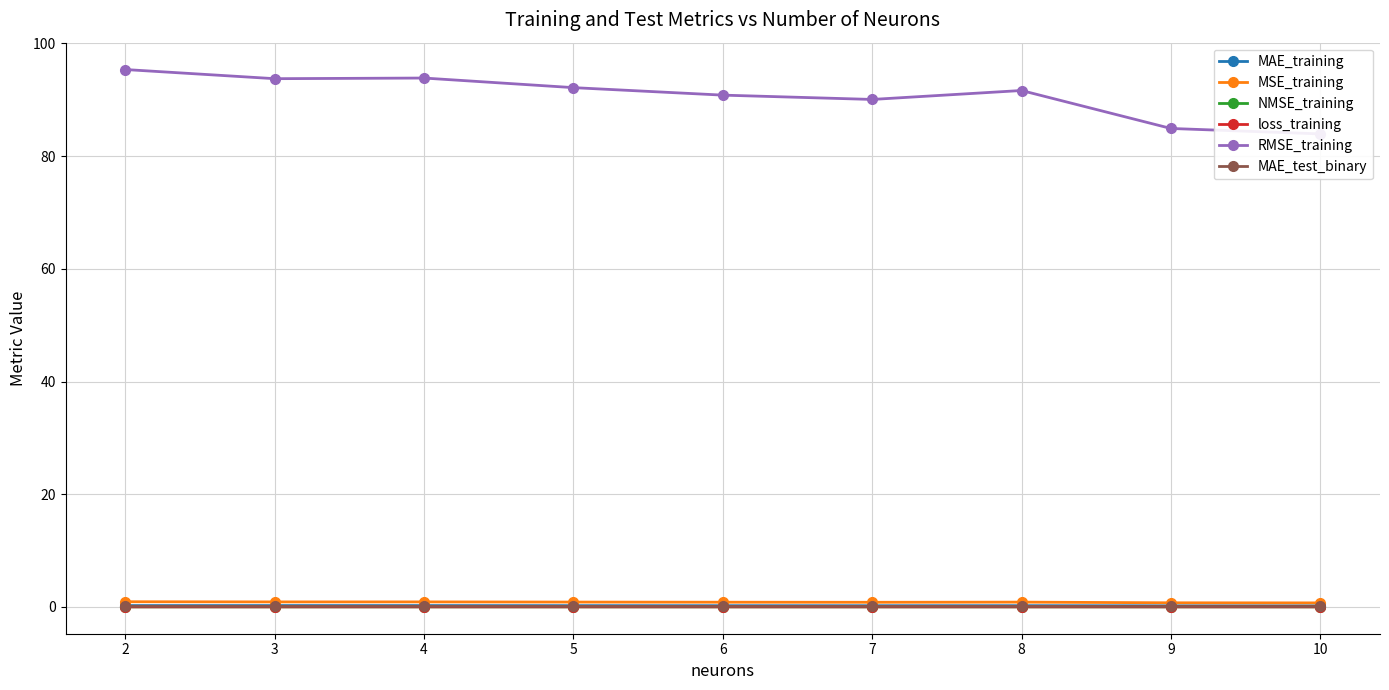

What are all the series names shown in the legend?

MAE_training, MSE_training, NMSE_training, loss_training, RMSE_training, MAE_test_binary